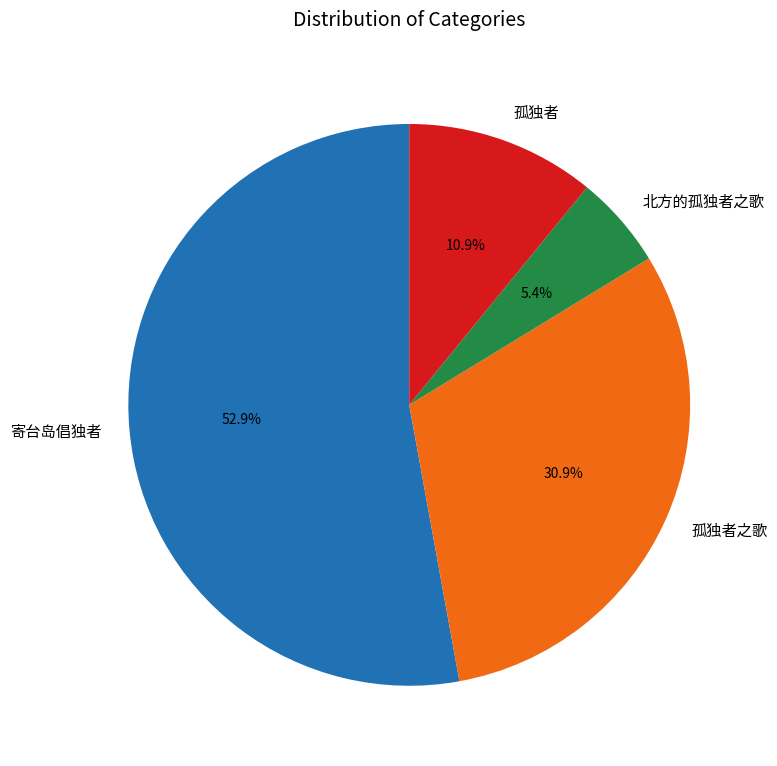

Which category accounts for the majority?

寄台岛倡独者